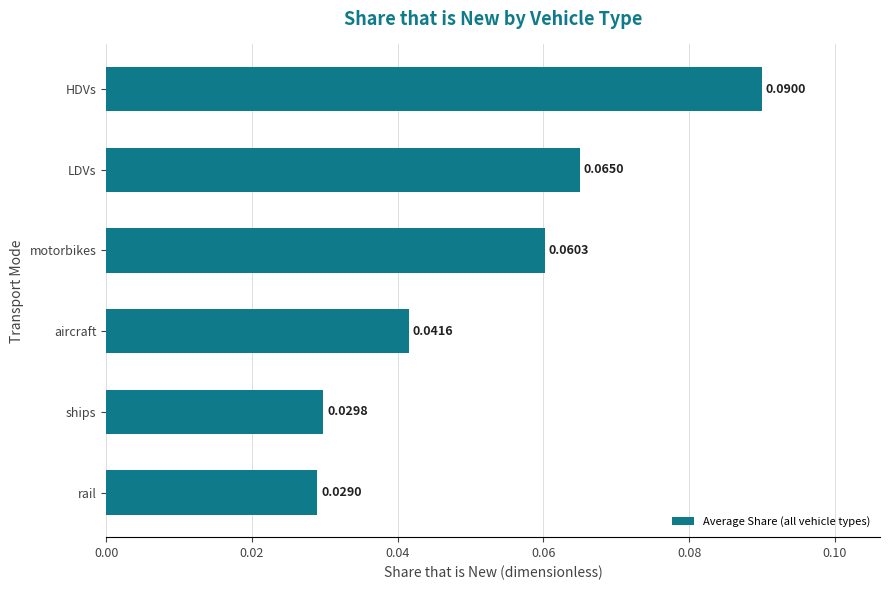

What is the sum of all values?

0.3